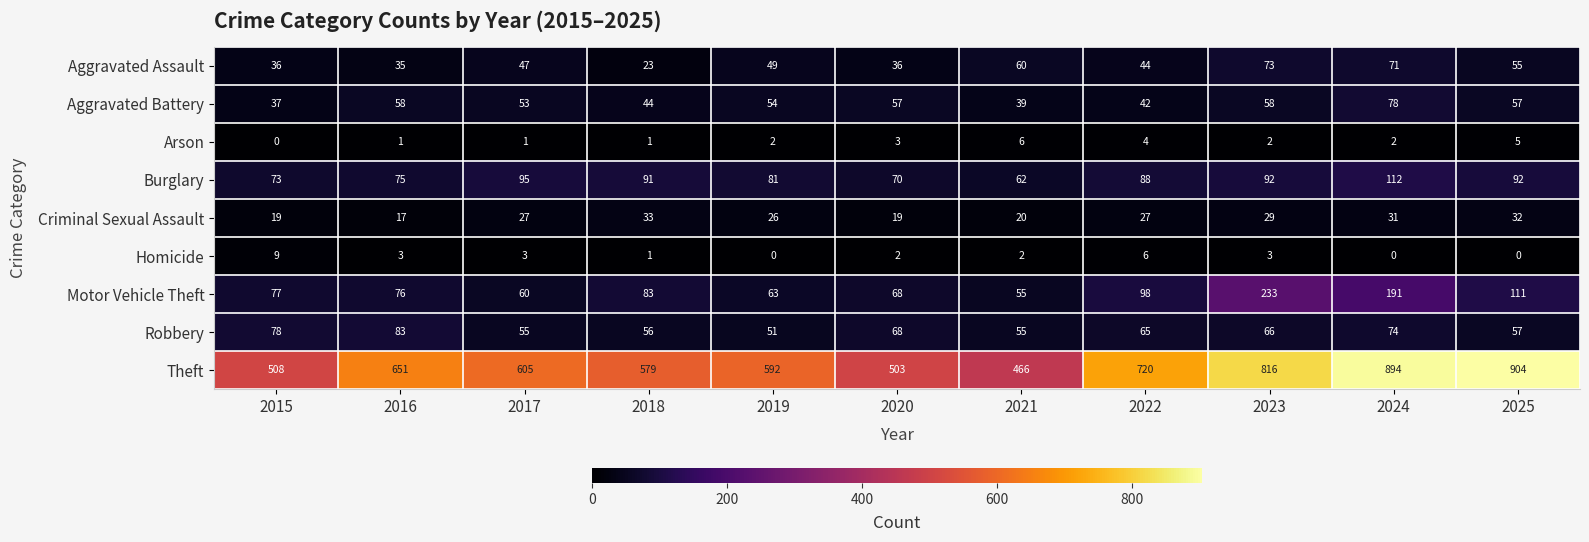

True or false: Aggravated Assault has a value of 79 at 2021.

False